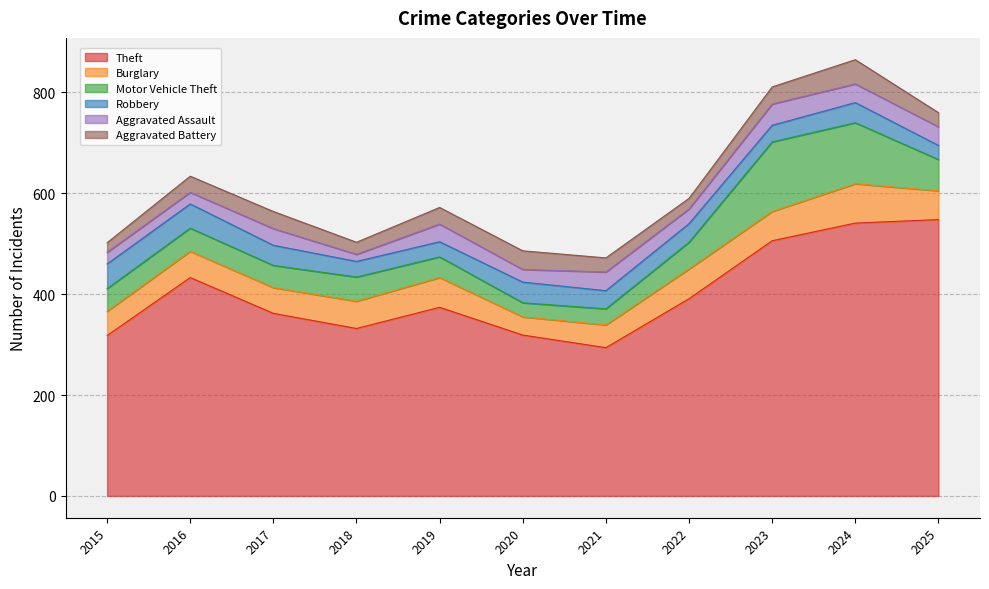

What is the difference between the maximum and minimum values in the Robbery series?

21